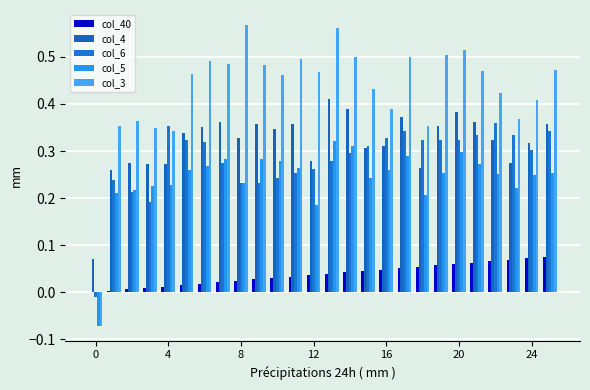

What is the average value of the col_6 series?

0.3